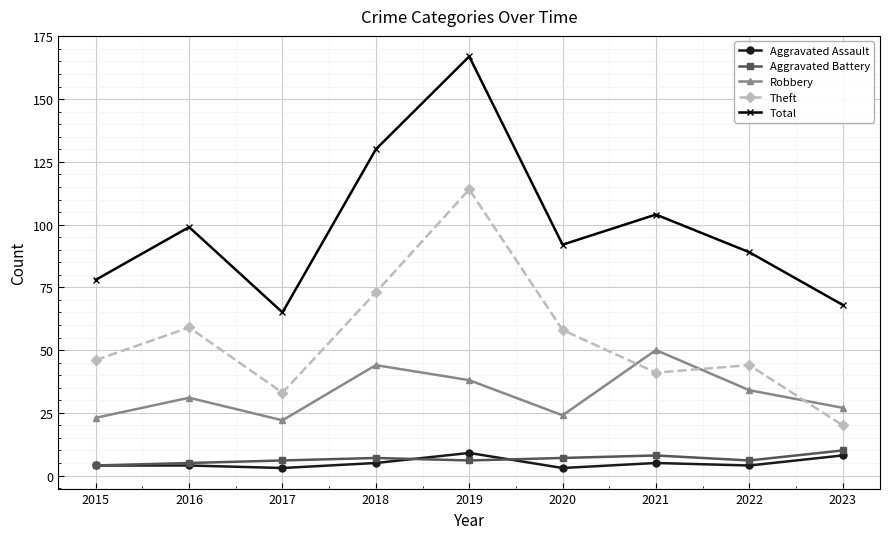

Which category has the highest value across all series?

2019